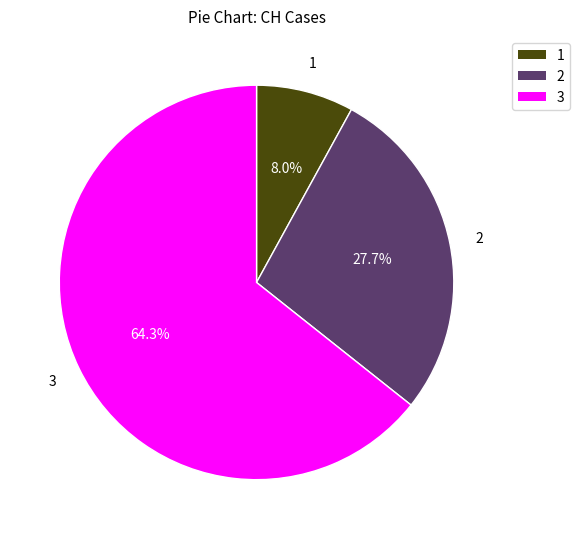

Is there a majority slice in this chart?

Yes